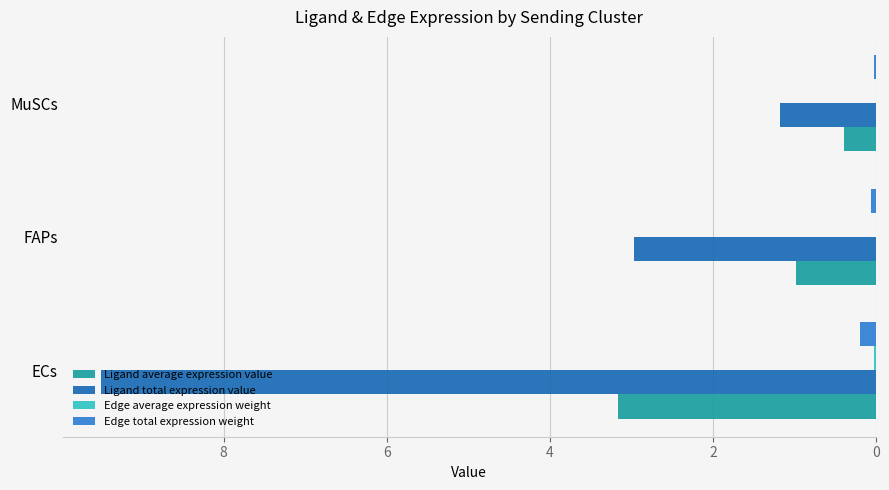

What is the greatest value displayed?

9.5